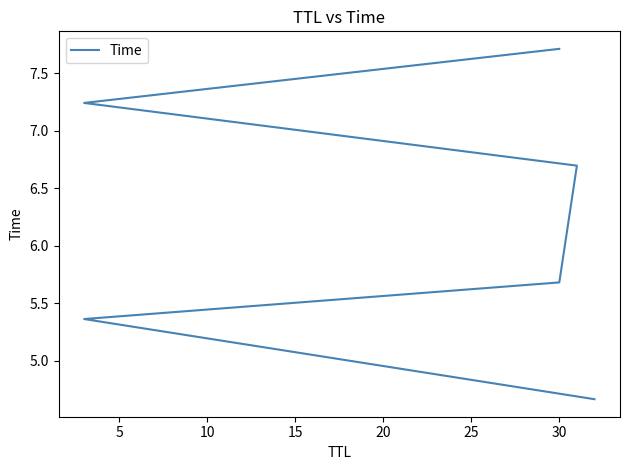

Count the number of data series in this chart.

1